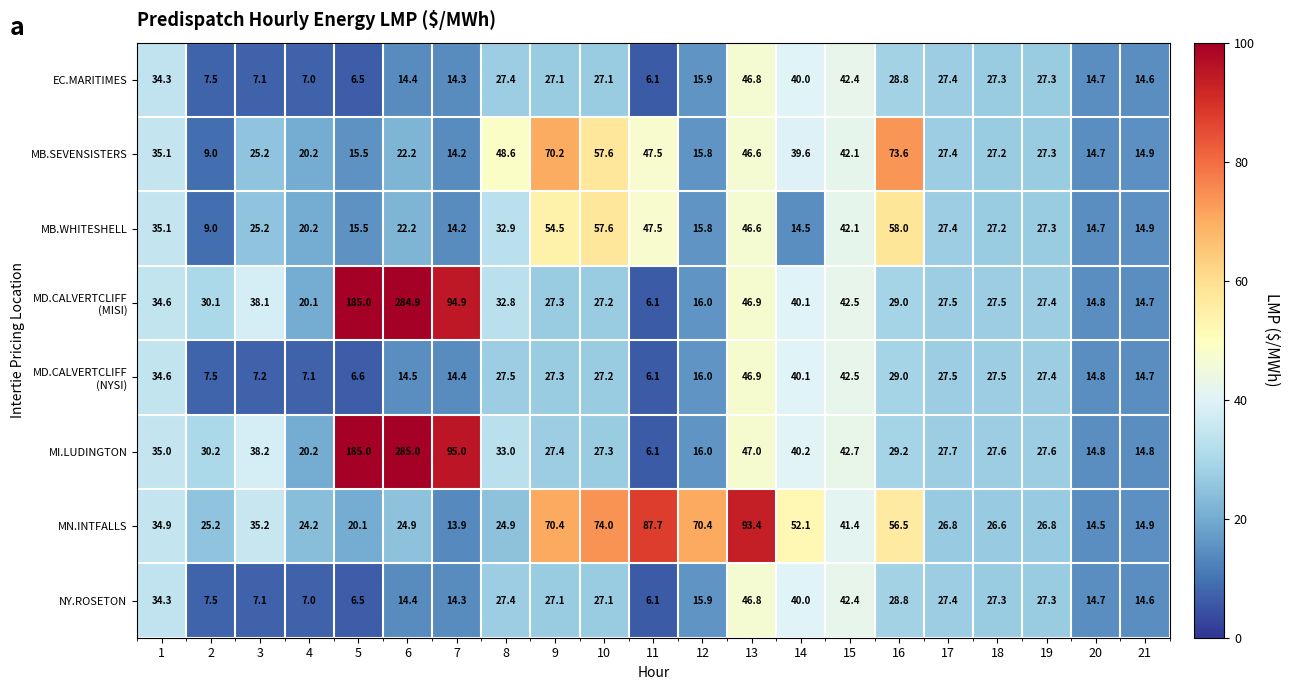

Is it true that MB.WHITESHELL equals 61.0 at 1?

False